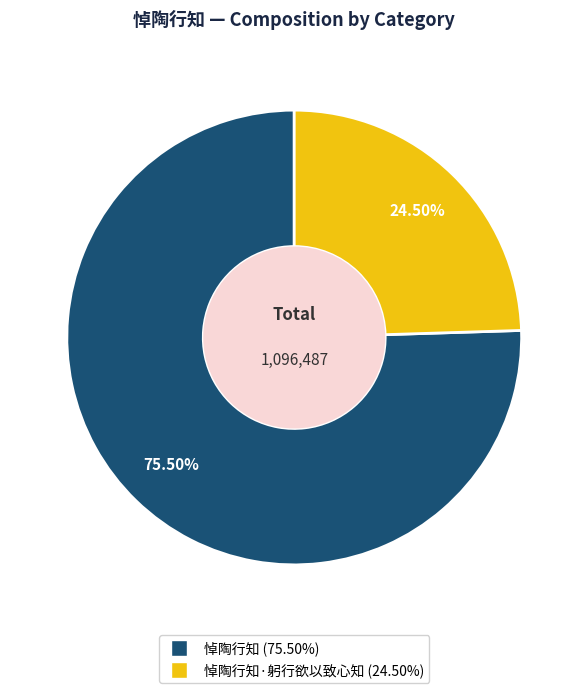

Is there a majority slice in this chart?

Yes